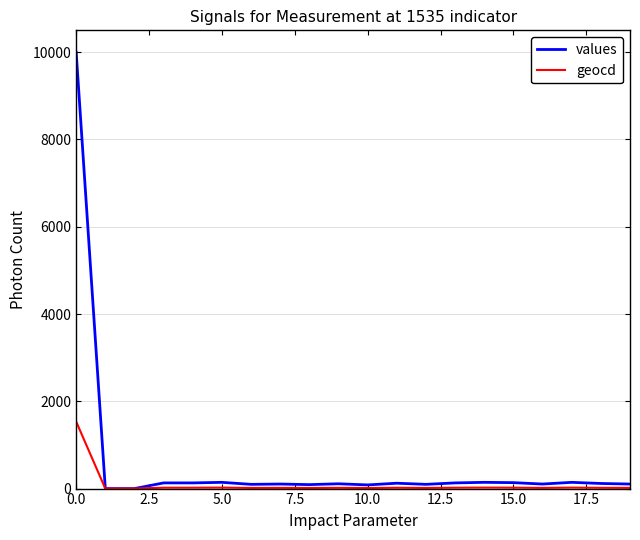

Which series has the largest range (max minus min)?

values